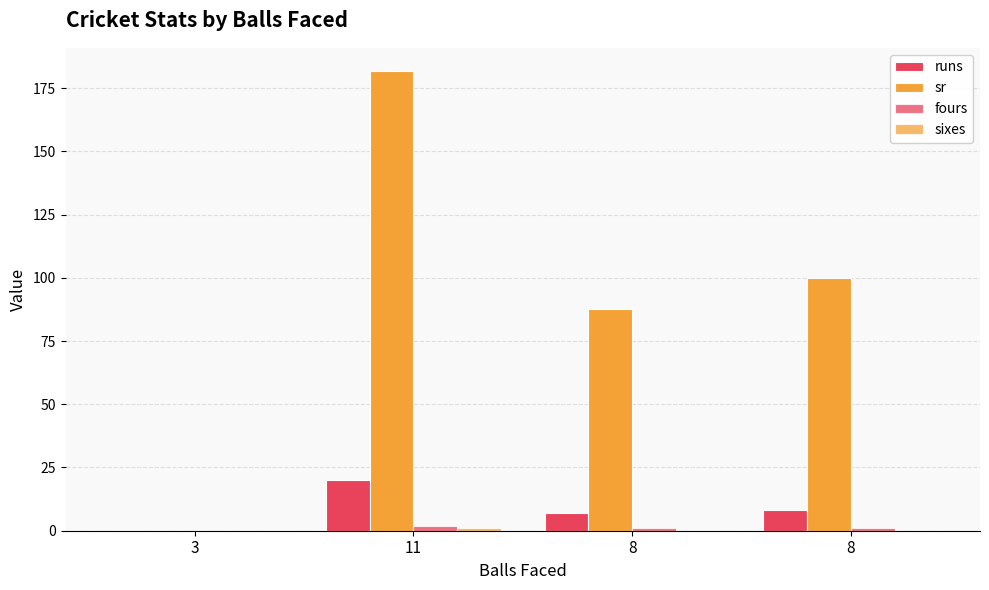

Count the number of categories in the chart.

4